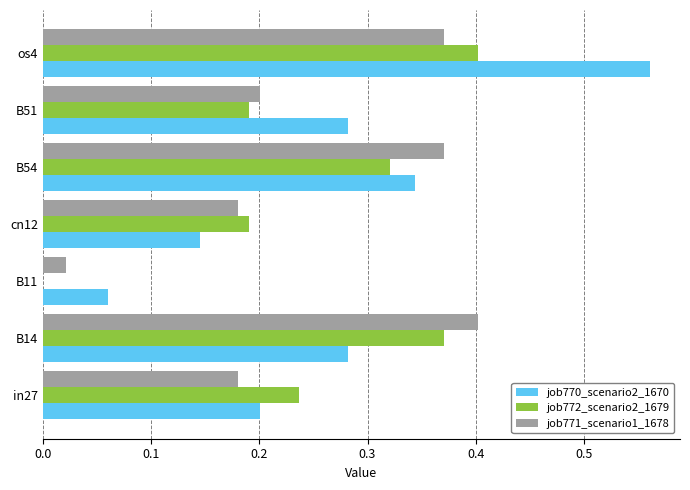

What is the sum of all job772_scenario2_1679 values?

1.7